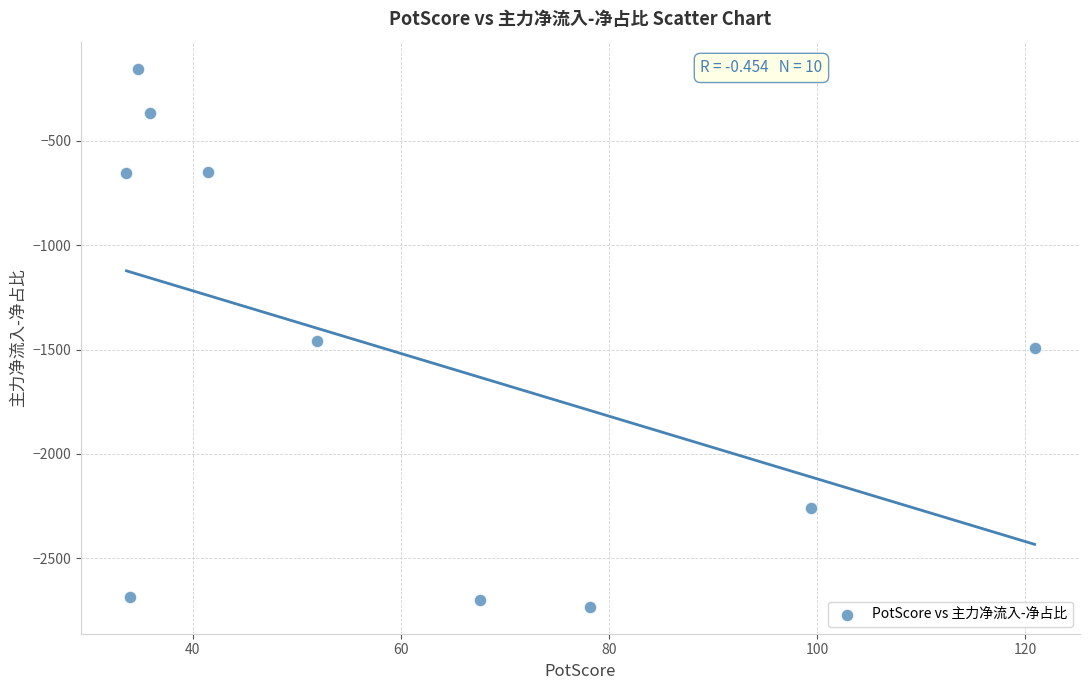

What is the average Y value?

-1515.4